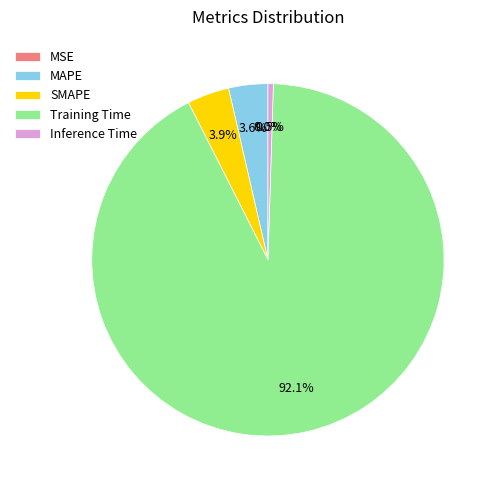

Do SMAPE and Inference Time together represent more than half of the pie?

No